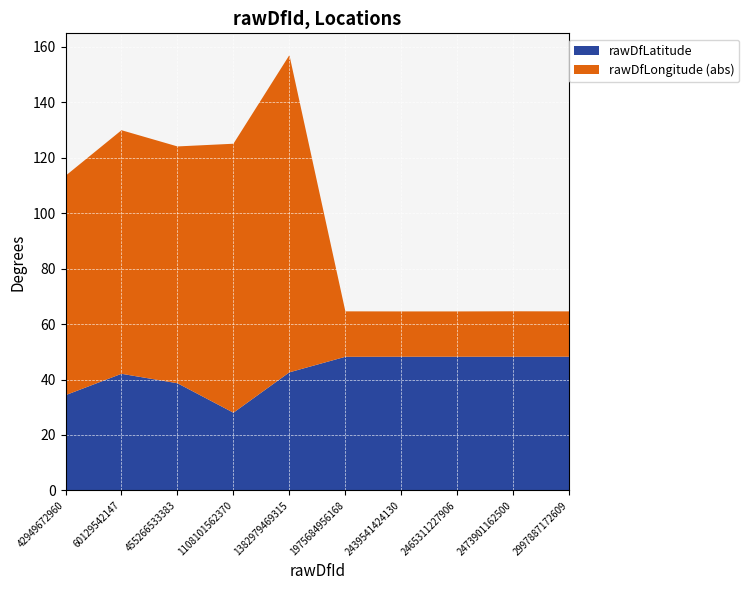

Reading left to right, what are all the values shown in this chart?

rawDfLatitude: 42949672960=34.3	60129542147=42.1	455266533383=38.6	1108101562370=28.0	1382979469315=42.6	1975684956168=48.2	2439541424130=48.2	2465311227906=48.2	2473901162500=48.2	2997887172609=48.2
rawDfLongitude_abs: 42949672960=79.2	60129542147=87.9	455266533383=85.5	1108101562370=97.1	1382979469315=114.5	1975684956168=16.4	2439541424130=16.4	2465311227906=16.4	2473901162500=16.4	2997887172609=16.4